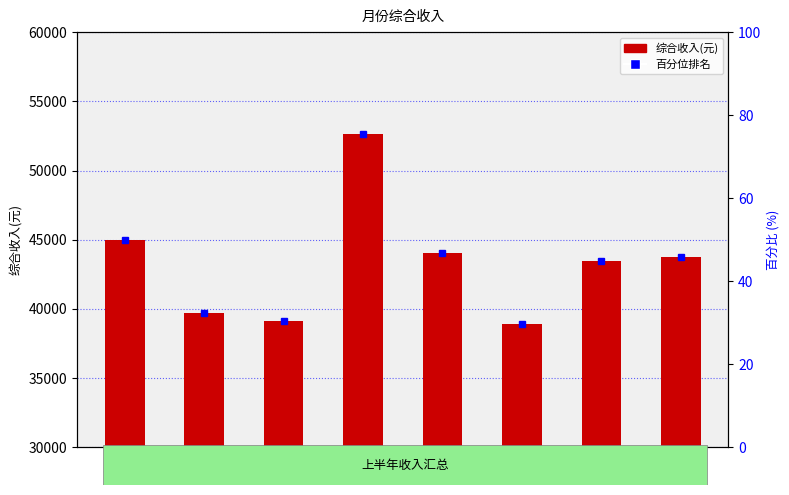

What is the difference between the maximum and second lowest values in the 综合收入(元) series?

13511.3